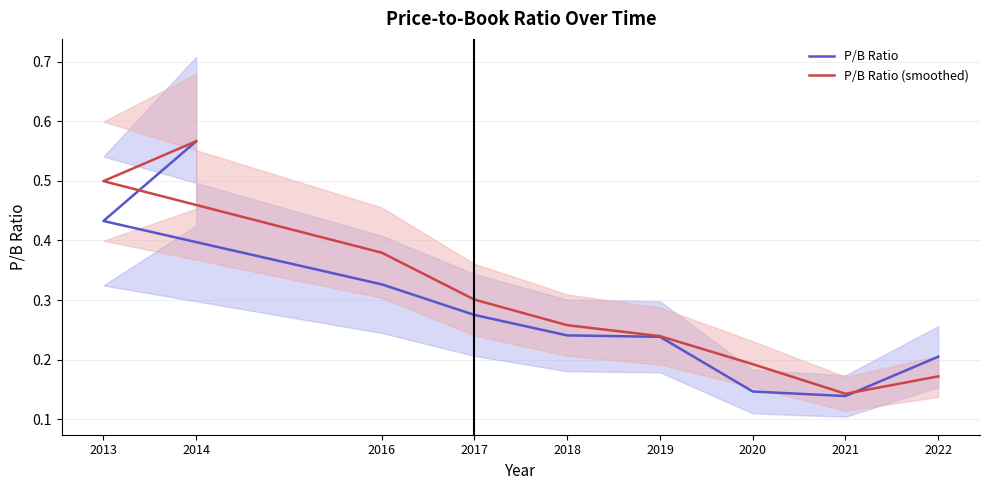

What is the label of the 4th point from the right?

2019